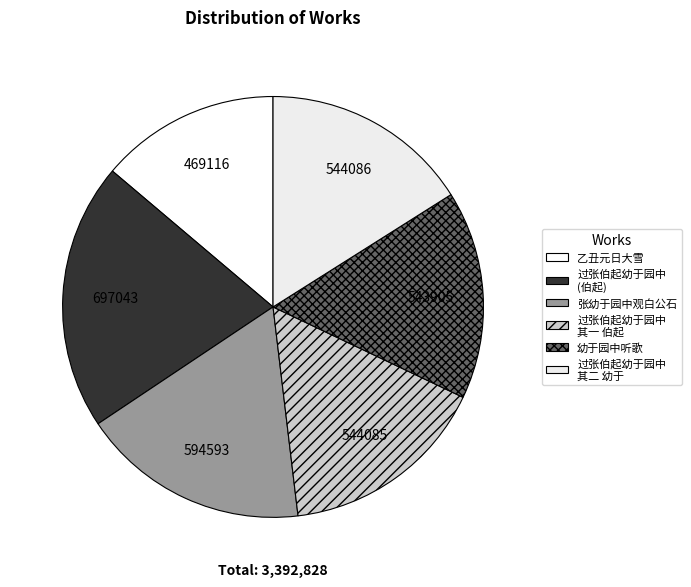

Rank the categories by value from highest to lowest.

过张伯起幼于园中二君各出小影索余题即席赋二首 伯起, 张幼于园中观白公石, 过张伯起幼于园中二君各出小影索余题即席赋二首 其二 幼于, 过张伯起幼于园中二君各出小影索余题即席赋二首 其一 伯起, 幼于园中听歌, 乙丑元日大雪自饮至醉遂呼王山人过尚志家痛饮夜归复浮白于园中